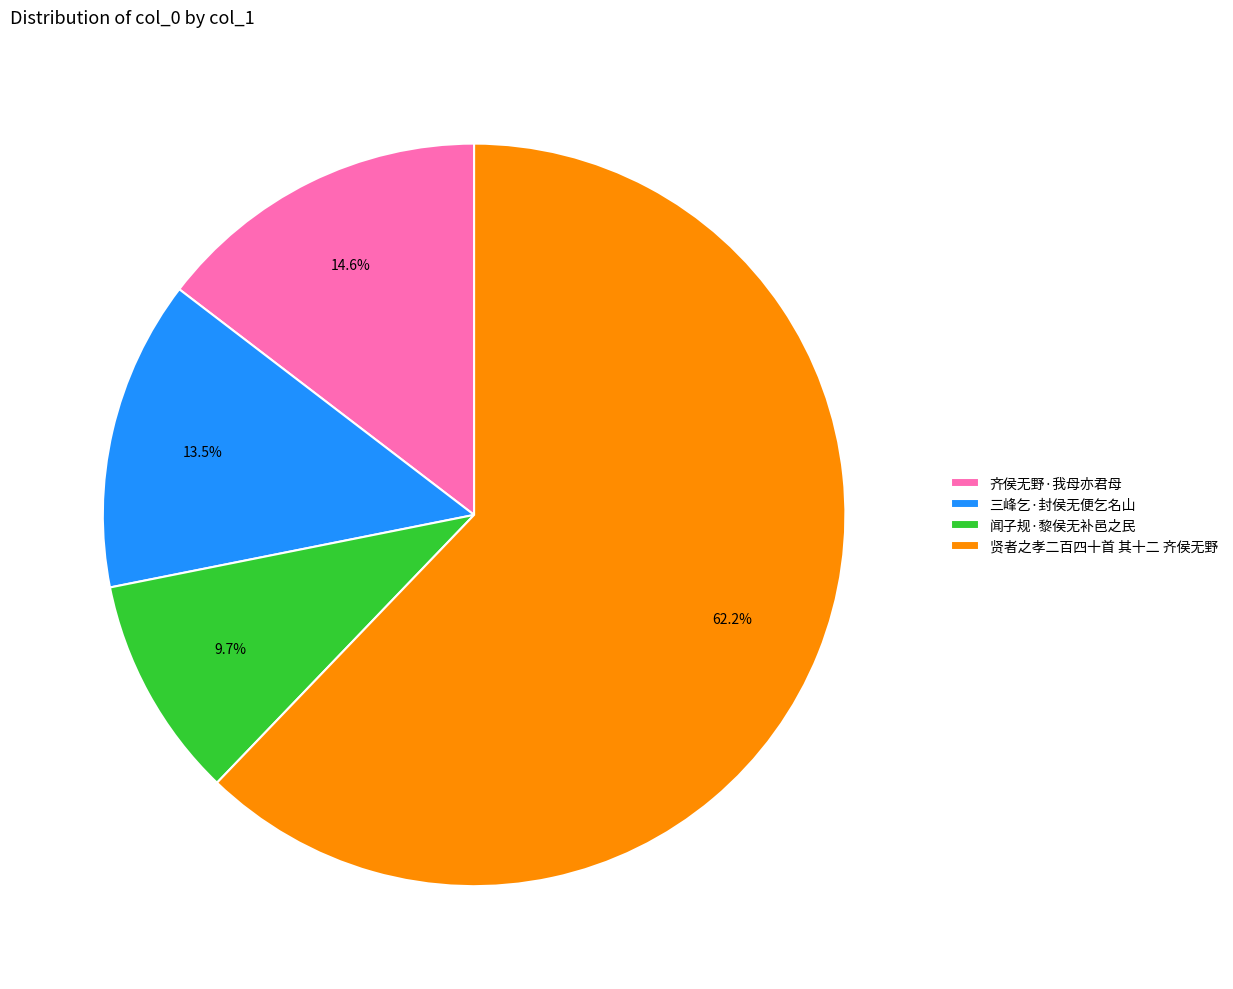

Which slice is the smallest?

闻子规·黎侯无补邑之民